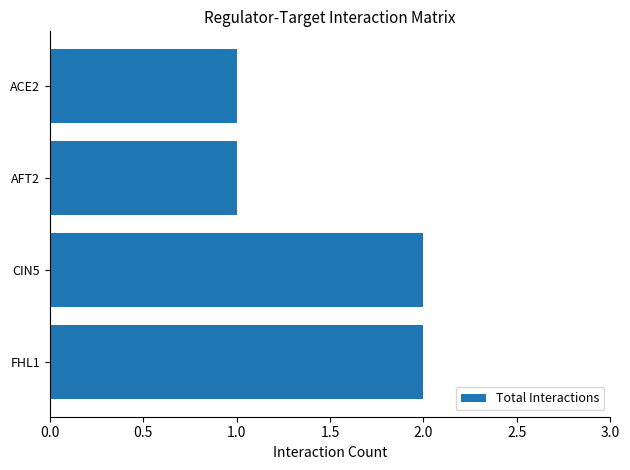

Count the values in the range 1 to 2.

4